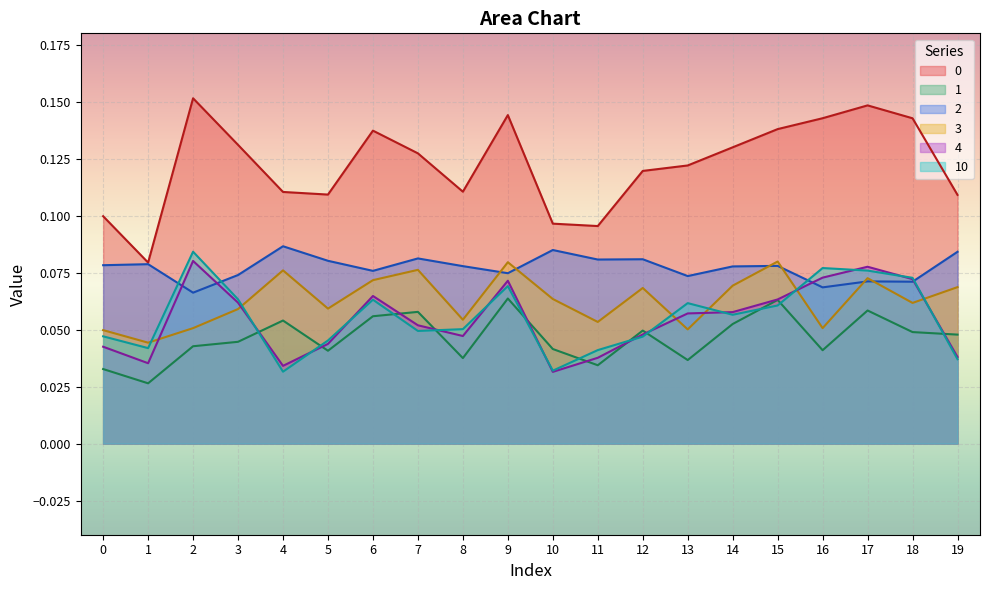

The 0 series shows 0.1 at 5. True or false?

True